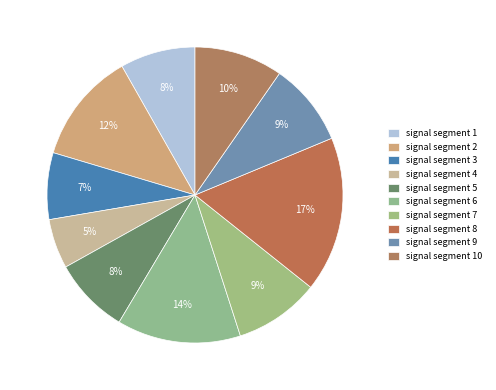

Rank the categories by value from highest to lowest.

signal segment 8, signal segment 6, signal segment 2, signal segment 10, signal segment 7, signal segment 9, signal segment 5, signal segment 1, signal segment 3, signal segment 4